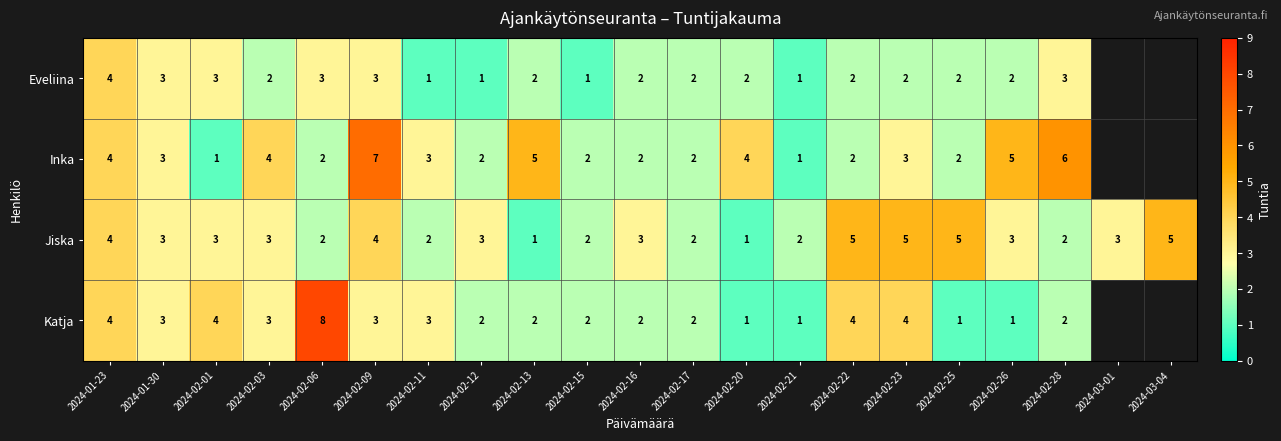

Is it true that Jiska equals 3 at 2024-02-03?

True